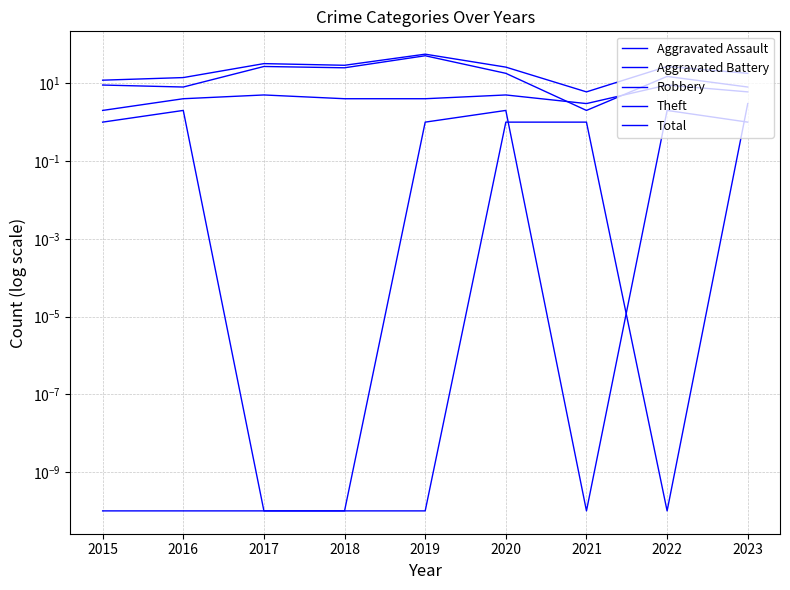

What is the value of the Total point at the 6th from the left?

26.0